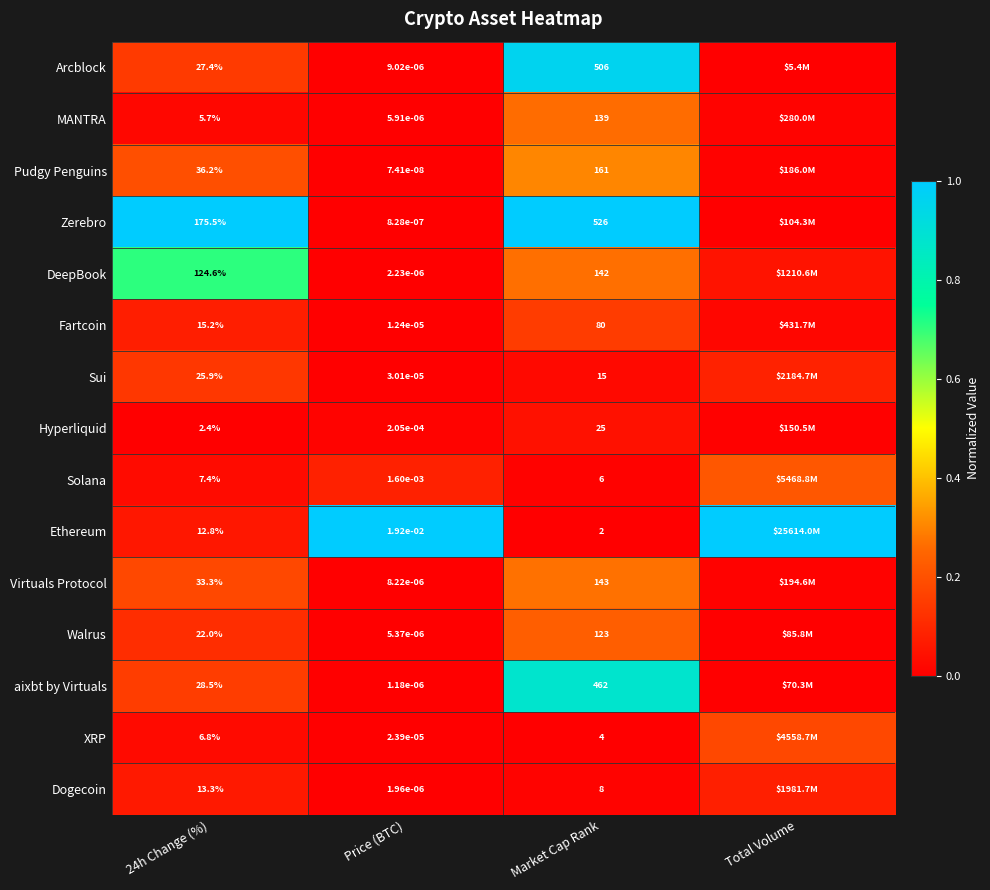

Which series changed the most between Price (BTC) and Market Cap Rank?

Zerebro